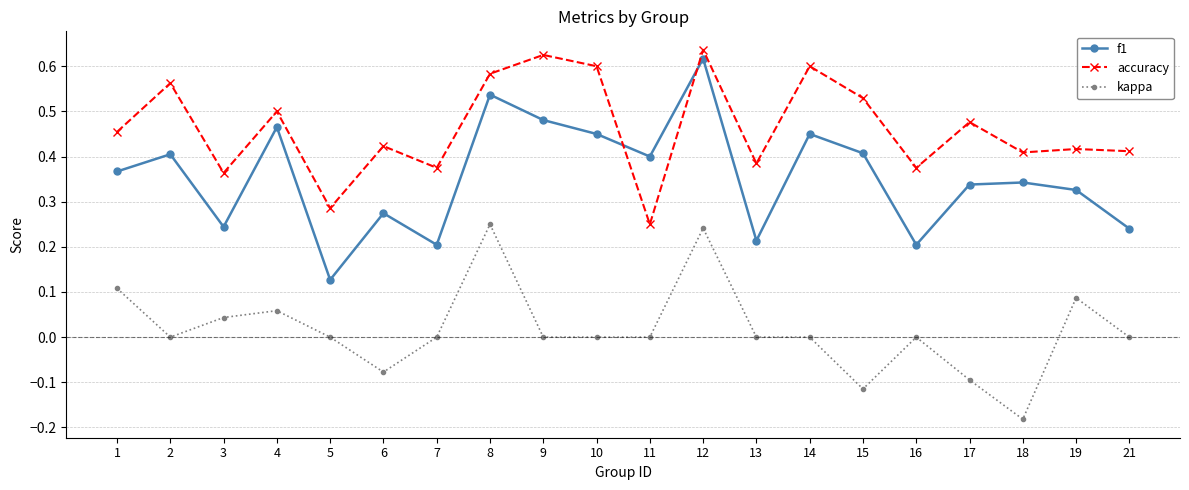

True or false: kappa and f1 intersect in this chart.

False